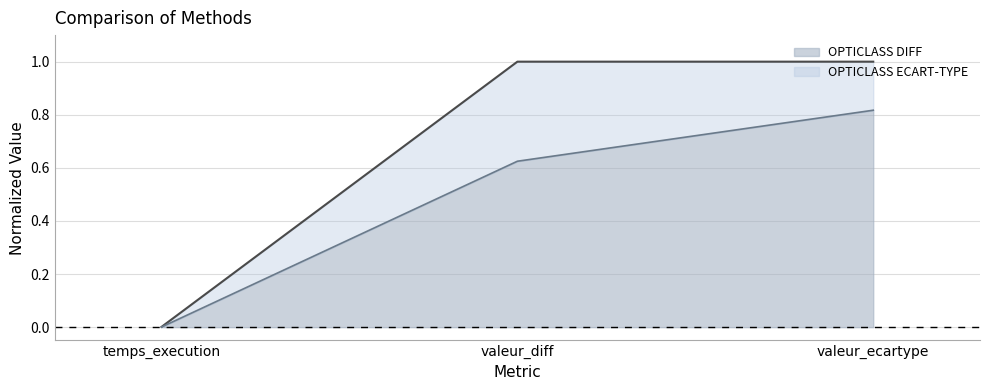

Rank the series by their average value, from lowest to highest.

OPTICLASS DIFF line, OPTICLASS ECART-TYPE line